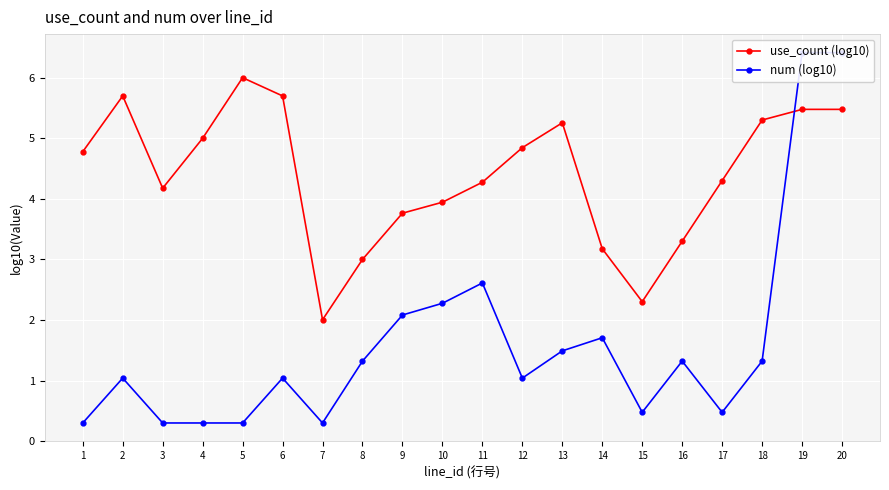

List the series in order of their peak value, lowest first.

use_count (log10), num (log10)